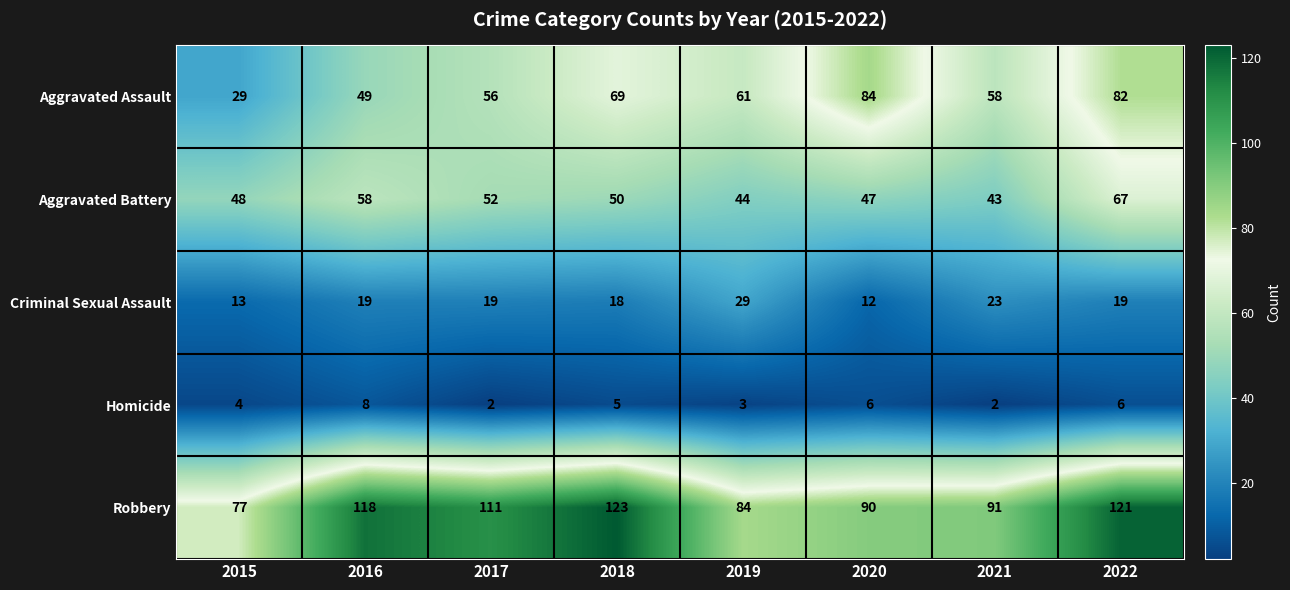

What is the difference between the Criminal Sexual Assault values at 2021 and 2017?

4